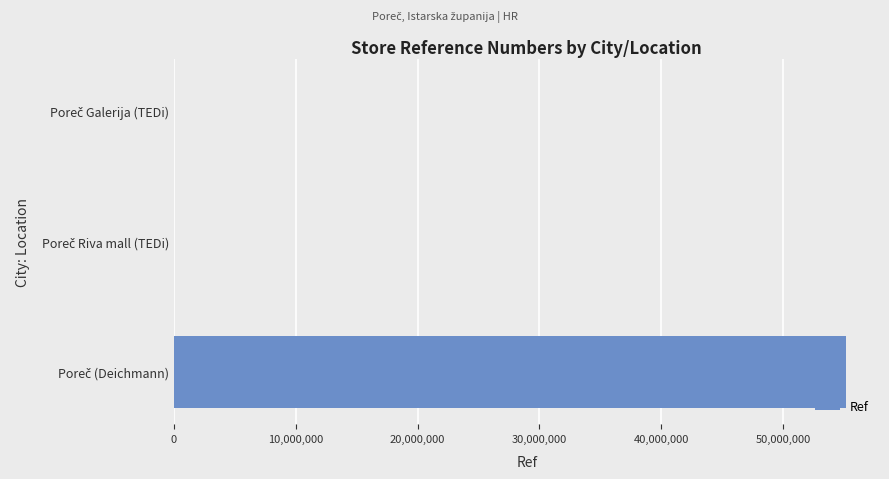

What is the greatest value displayed?

55184902